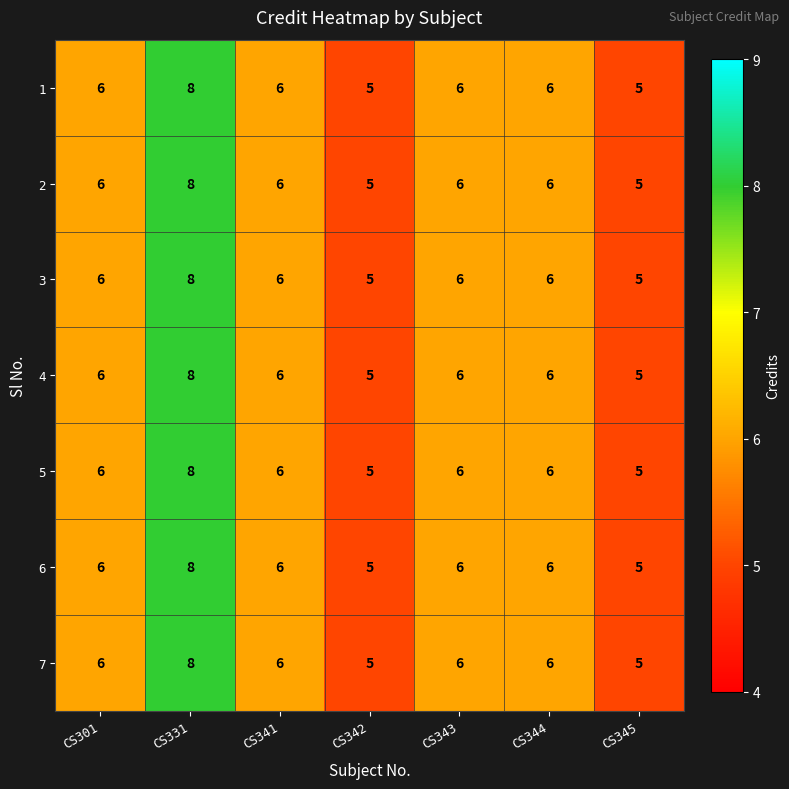

What is the difference between the maximum and minimum values in the 1 series?

3